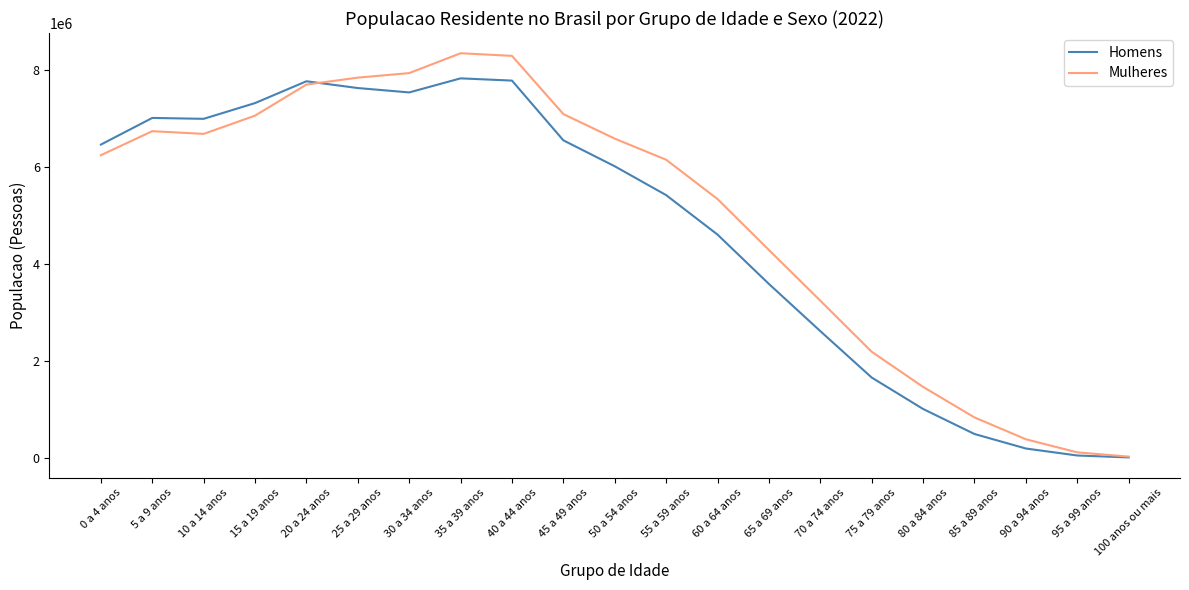

The Homens series shows 10570 at 100 anos ou mais. True or false?

True